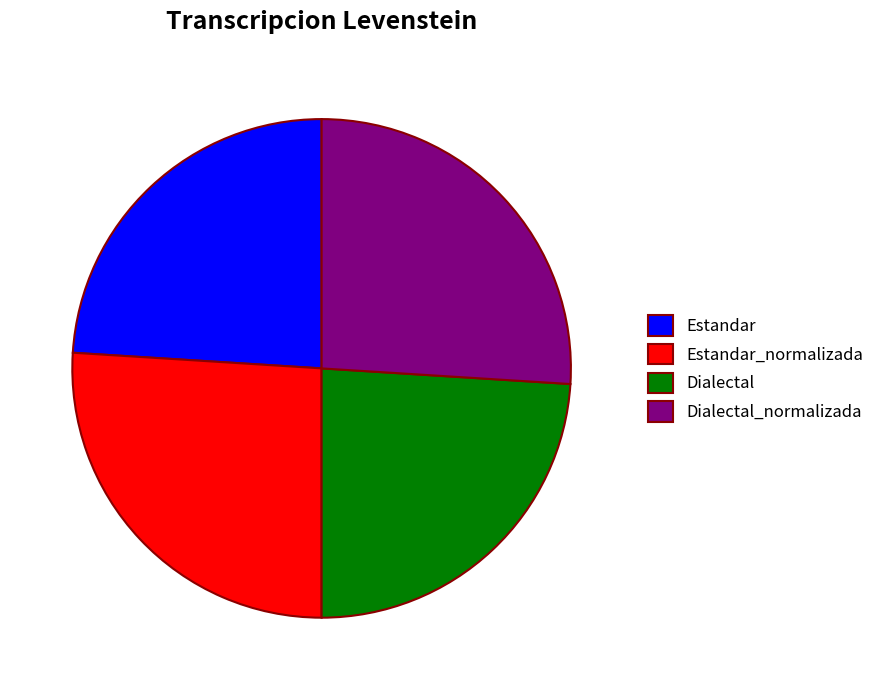

Does Dialectal_normalizada represent more than half of the total?

No